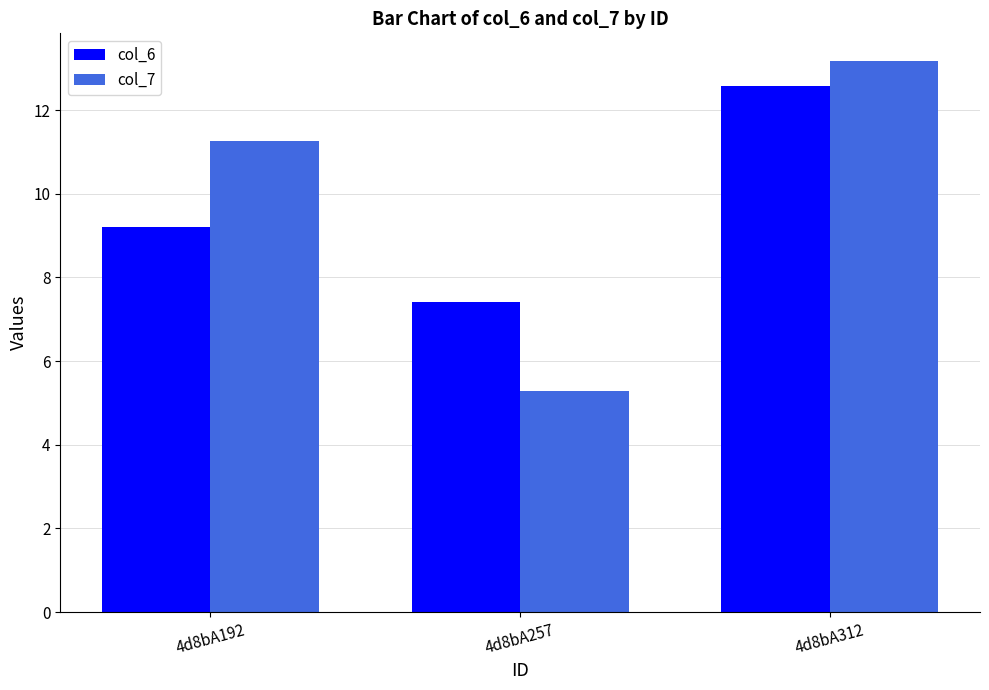

What is the sum of the col_7 values at 4d8bA257 and 4d8bA192?

16.5